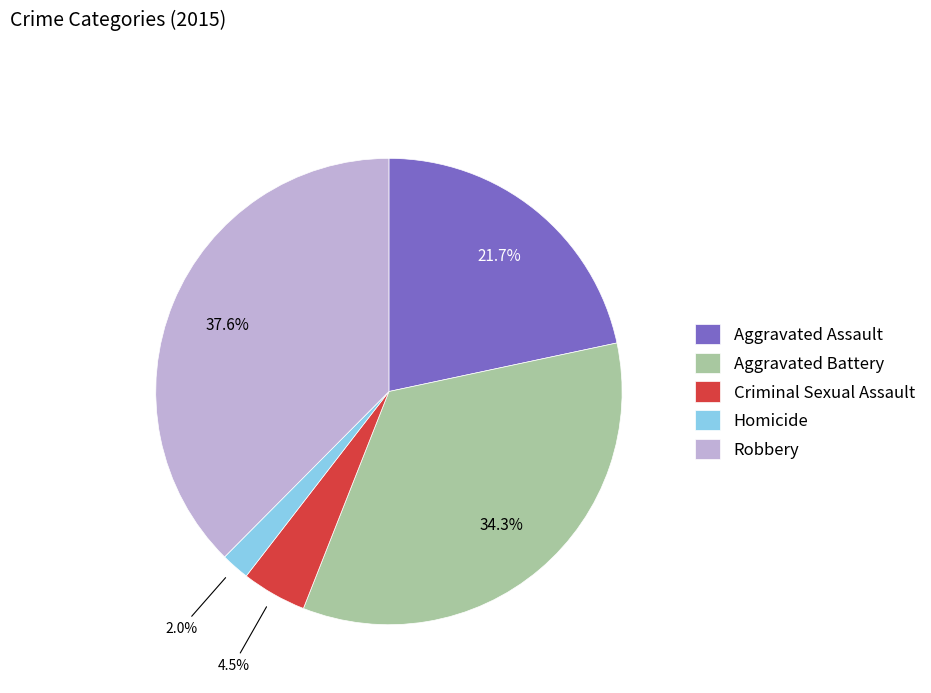

What is the ratio of the value at Homicide to the value at Aggravated Battery?

0.1